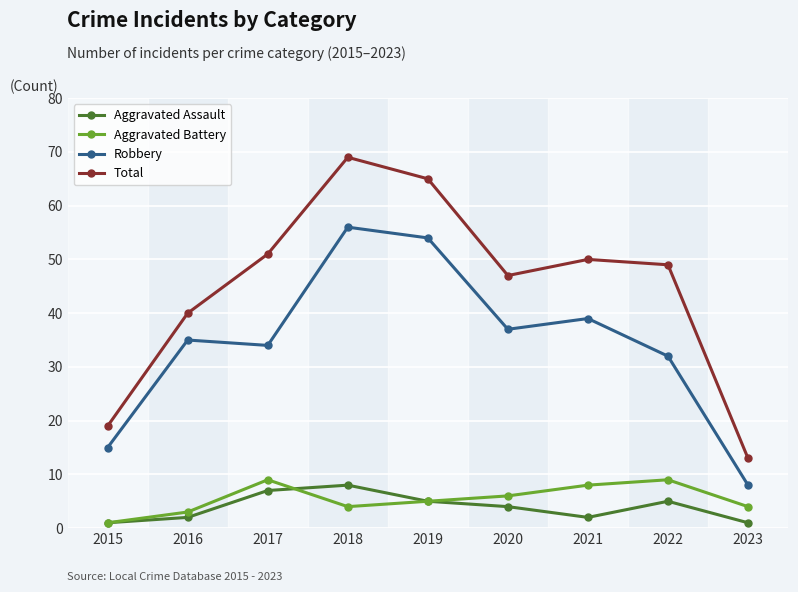

At which label does Total reach its peak?

2018